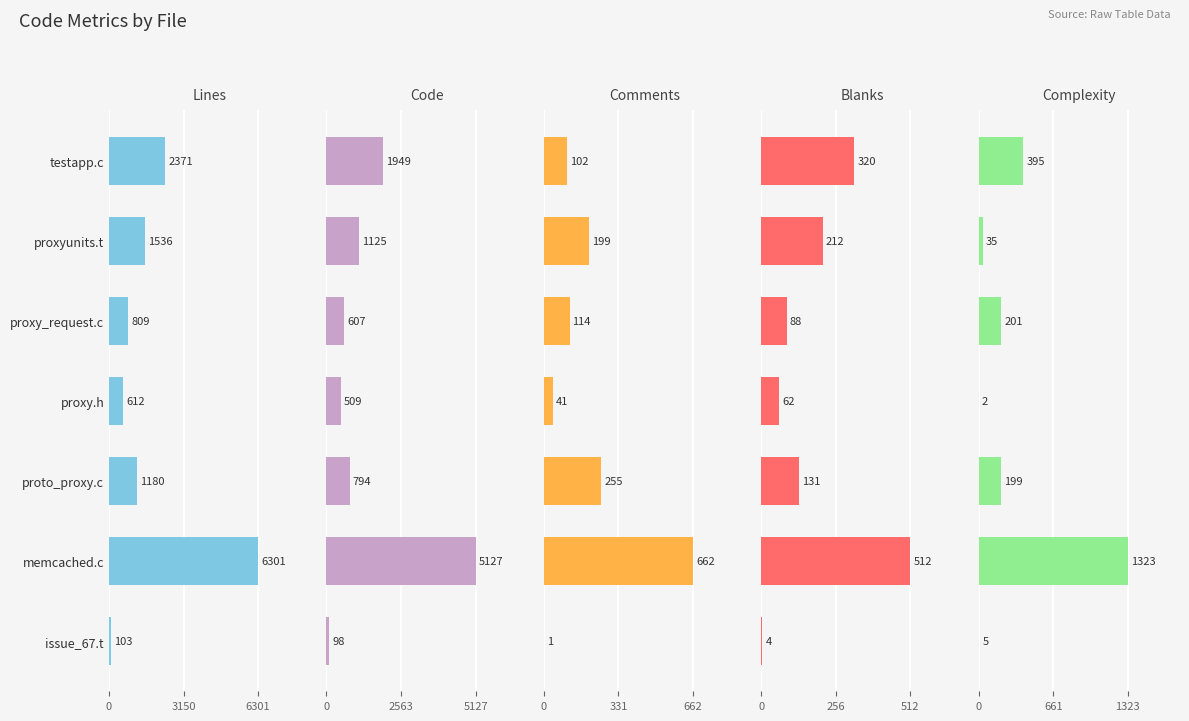

What position from the right is memcached.c?

2